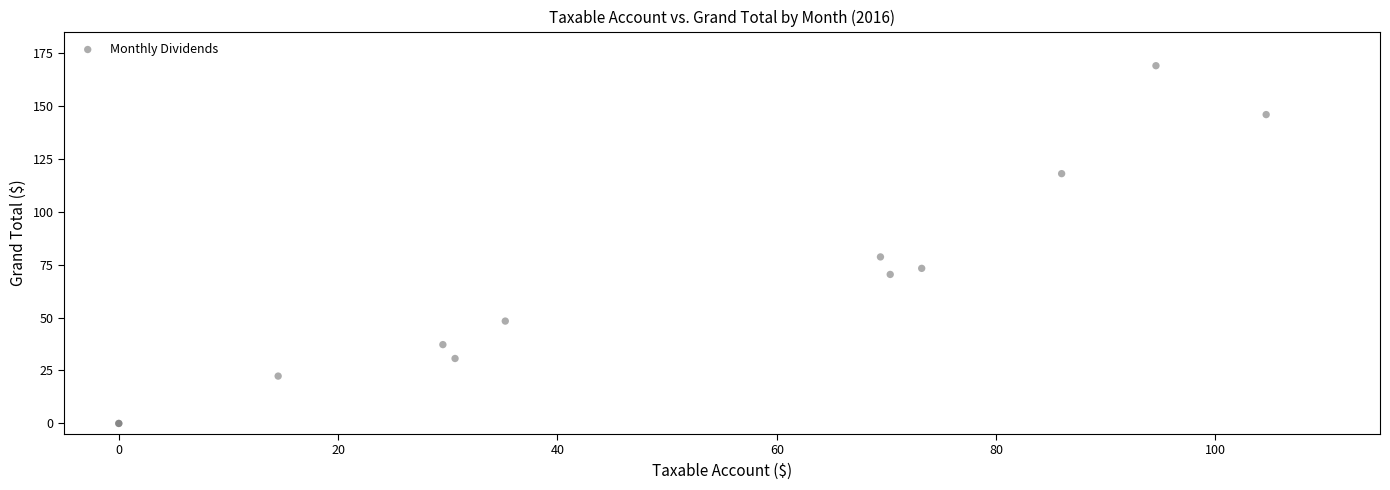

What Y value in the scatter plot is closest to 84?

78.6